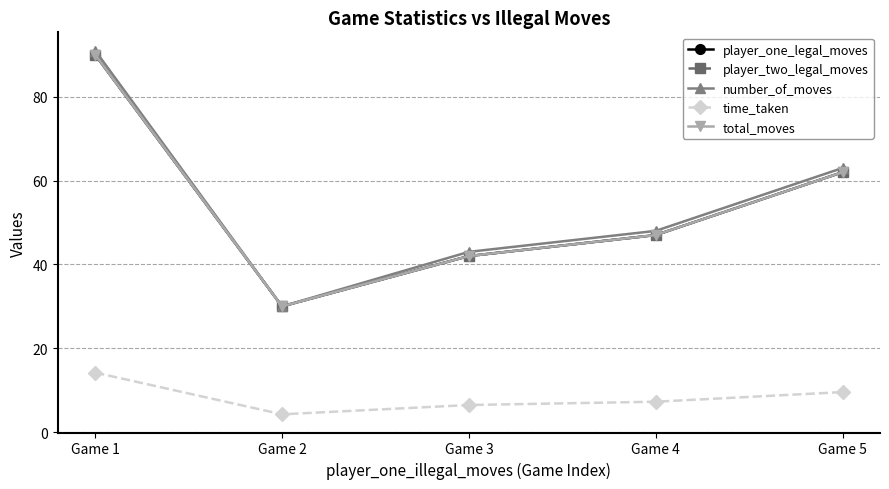

Does the chart have visible grid lines?

Yes